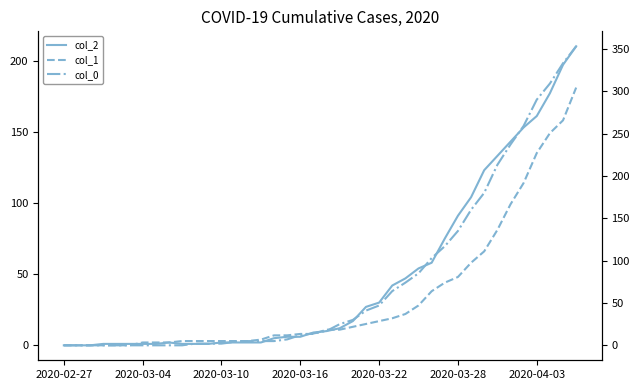

The value of col_1 at 33 is 22. True or false?

False